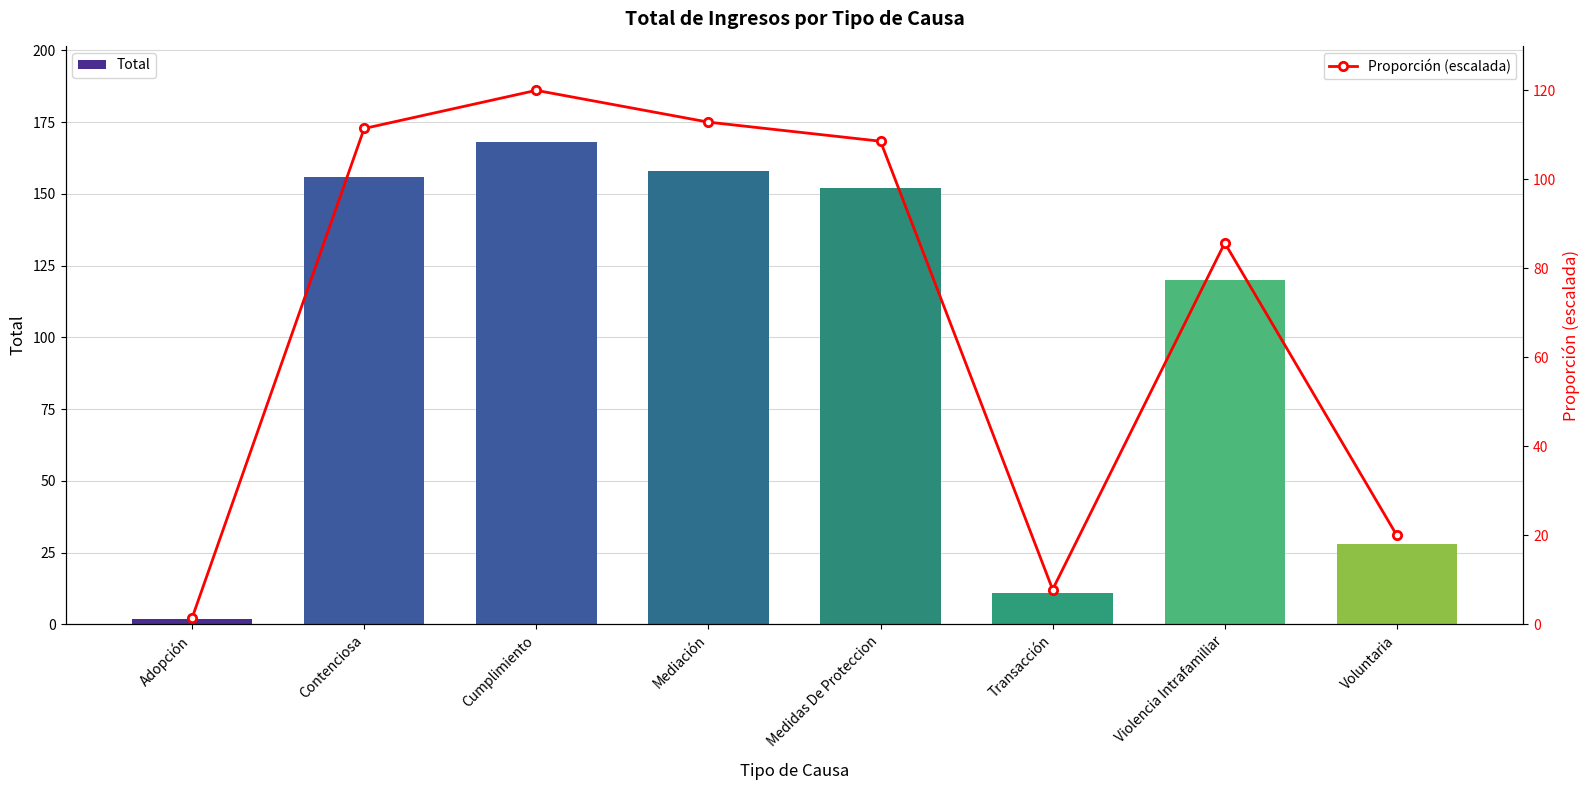

At which label does Proporción (escalada) reach its minimum?

Adopción